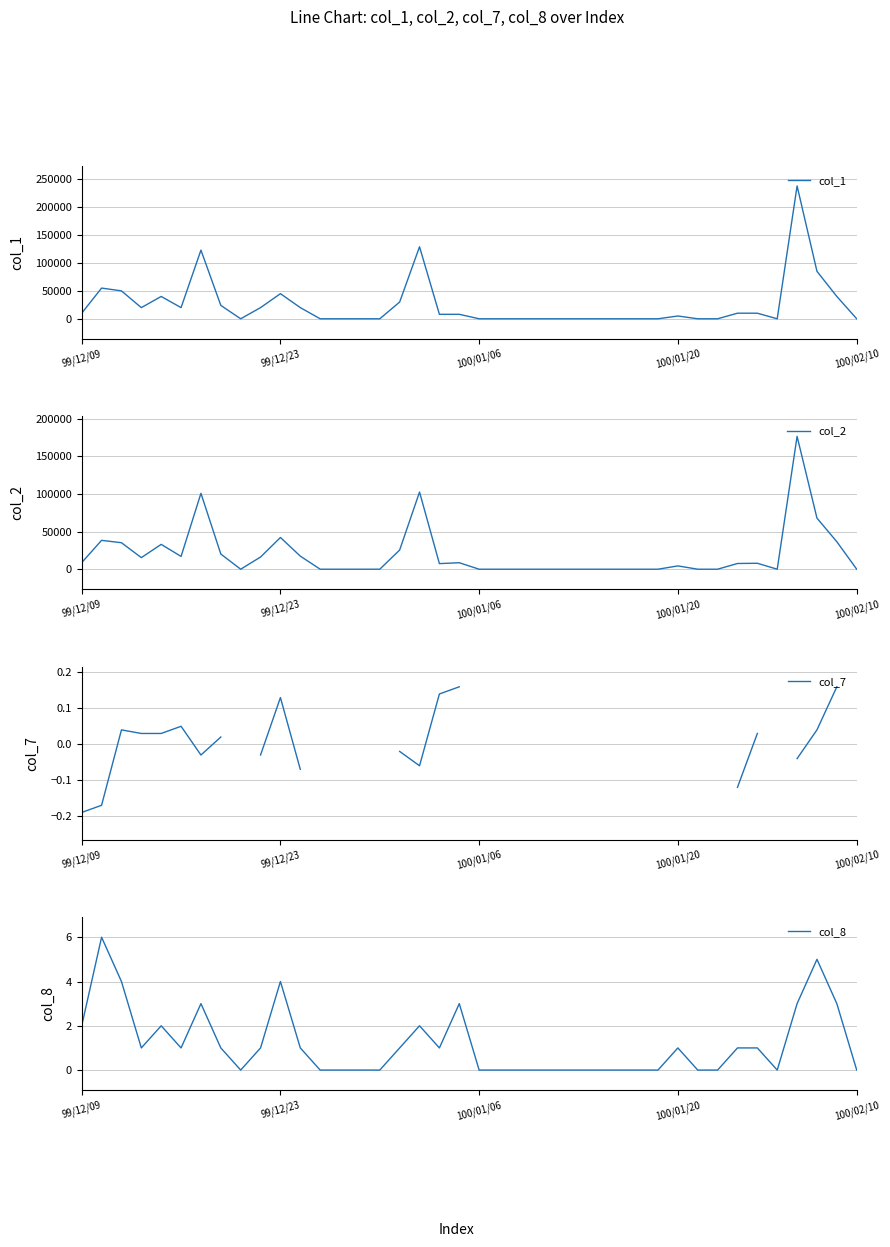

The value of col_1 at 100/01/06 is 0. True or false?

True